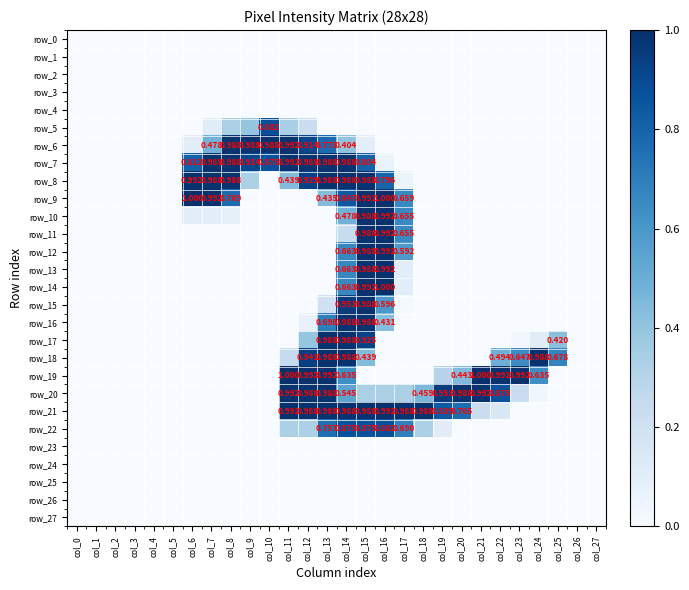

Reading left to right, what are all the values shown in this chart?

row_0: 0.0	0.0	0.0	0.0	0.0	0.0	0.0	0.0	0.0	0.0	0.0	0.0	0.0	0.0	0.0	0.0	0.0	0.0	0.0	0.0	0.0	0.0	0.0	0.0	0.0	0.0	0.0	0.0
row_1: 0.0	0.0	0.0	0.0	0.0	0.0	0.0	0.0	0.0	0.0	0.0	0.0	0.0	0.0	0.0	0.0	0.0	0.0	0.0	0.0	0.0	0.0	0.0	0.0	0.0	0.0	0.0	0.0
row_2: 0.0	0.0	0.0	0.0	0.0	0.0	0.0	0.0	0.0	0.0	0.0	0.0	0.0	0.0	0.0	0.0	0.0	0.0	0.0	0.0	0.0	0.0	0.0	0.0	0.0	0.0	0.0	0.0
row_3: 0.0	0.0	0.0	0.0	0.0	0.0	0.0	0.0	0.0	0.0	0.0	0.0	0.0	0.0	0.0	0.0	0.0	0.0	0.0	0.0	0.0	0.0	0.0	0.0	0.0	0.0	0.0	0.0
row_4: 0.0	0.0	0.0	0.0	0.0	0.0	0.0	0.0	0.0	0.0	0.0	0.0	0.0	0.0	0.0	0.0	0.0	0.0	0.0	0.0	0.0	0.0	0.0	0.0	0.0	0.0	0.0	0.0
row_5: 0.0	0.0	0.0	0.0	0.0	0.0	0.0	0.1	0.3	0.4	0.9	0.3	0.2	0.0	0.0	0.0	0.0	0.0	0.0	0.0	0.0	0.0	0.0	0.0	0.0	0.0	0.0	0.0
row_6: 0.0	0.0	0.0	0.0	0.0	0.0	0.1	0.5	1.0	1.0	1.0	1.0	0.9	0.8	0.4	0.1	0.0	0.0	0.0	0.0	0.0	0.0	0.0	0.0	0.0	0.0	0.0	0.0
row_7: 0.0	0.0	0.0	0.0	0.0	0.0	0.8	1.0	1.0	0.9	0.9	1.0	1.0	1.0	1.0	0.8	0.1	0.0	0.0	0.0	0.0	0.0	0.0	0.0	0.0	0.0	0.0	0.0
row_8: 0.0	0.0	0.0	0.0	0.0	0.0	1.0	1.0	1.0	0.3	0.0	0.4	0.9	1.0	1.0	1.0	0.8	0.1	0.0	0.0	0.0	0.0	0.0	0.0	0.0	0.0	0.0	0.0
row_9: 0.0	0.0	0.0	0.0	0.0	0.0	1.0	1.0	0.8	0.0	0.0	0.0	0.0	0.4	0.8	1.0	1.0	0.7	0.0	0.0	0.0	0.0	0.0	0.0	0.0	0.0	0.0	0.0
row_10: 0.0	0.0	0.0	0.0	0.0	0.0	0.1	0.1	0.1	0.0	0.0	0.0	0.0	0.0	0.5	1.0	1.0	0.7	0.0	0.0	0.0	0.0	0.0	0.0	0.0	0.0	0.0	0.0
row_11: 0.0	0.0	0.0	0.0	0.0	0.0	0.0	0.0	0.0	0.0	0.0	0.0	0.0	0.0	0.2	1.0	1.0	0.7	0.0	0.0	0.0	0.0	0.0	0.0	0.0	0.0	0.0	0.0
row_12: 0.0	0.0	0.0	0.0	0.0	0.0	0.0	0.0	0.0	0.0	0.0	0.0	0.0	0.0	0.7	1.0	1.0	0.6	0.0	0.0	0.0	0.0	0.0	0.0	0.0	0.0	0.0	0.0
row_13: 0.0	0.0	0.0	0.0	0.0	0.0	0.0	0.0	0.0	0.0	0.0	0.0	0.0	0.0	0.7	1.0	1.0	0.1	0.0	0.0	0.0	0.0	0.0	0.0	0.0	0.0	0.0	0.0
row_14: 0.0	0.0	0.0	0.0	0.0	0.0	0.0	0.0	0.0	0.0	0.0	0.0	0.0	0.0	0.7	1.0	1.0	0.1	0.0	0.0	0.0	0.0	0.0	0.0	0.0	0.0	0.0	0.0
row_15: 0.0	0.0	0.0	0.0	0.0	0.0	0.0	0.0	0.0	0.0	0.0	0.0	0.0	0.2	1.0	1.0	0.6	0.0	0.0	0.0	0.0	0.0	0.0	0.0	0.0	0.0	0.0	0.0
row_16: 0.0	0.0	0.0	0.0	0.0	0.0	0.0	0.0	0.0	0.0	0.0	0.0	0.1	0.7	1.0	1.0	0.4	0.0	0.0	0.0	0.0	0.0	0.0	0.0	0.0	0.0	0.0	0.0
row_17: 0.0	0.0	0.0	0.0	0.0	0.0	0.0	0.0	0.0	0.0	0.0	0.0	0.4	1.0	1.0	0.9	0.0	0.0	0.0	0.0	0.0	0.0	0.0	0.0	0.1	0.4	0.0	0.0
row_18: 0.0	0.0	0.0	0.0	0.0	0.0	0.0	0.0	0.0	0.0	0.0	0.2	0.9	1.0	1.0	0.4	0.0	0.0	0.0	0.0	0.0	0.0	0.5	0.6	1.0	0.7	0.0	0.0
row_19: 0.0	0.0	0.0	0.0	0.0	0.0	0.0	0.0	0.0	0.0	0.0	1.0	1.0	1.0	0.6	0.0	0.0	0.0	0.0	0.3	0.4	1.0	1.0	1.0	0.6	0.0	0.0	0.0
row_20: 0.0	0.0	0.0	0.0	0.0	0.0	0.0	0.0	0.0	0.0	0.0	1.0	1.0	1.0	0.5	0.3	0.3	0.3	0.5	1.0	1.0	1.0	0.9	0.2	0.0	0.0	0.0	0.0
row_21: 0.0	0.0	0.0	0.0	0.0	0.0	0.0	0.0	0.0	0.0	0.0	1.0	1.0	1.0	1.0	1.0	1.0	1.0	1.0	0.8	0.8	0.2	0.1	0.0	0.0	0.0	0.0	0.0
row_22: 0.0	0.0	0.0	0.0	0.0	0.0	0.0	0.0	0.0	0.0	0.0	0.3	0.3	0.8	0.9	0.9	0.9	0.7	0.3	0.1	0.0	0.0	0.0	0.0	0.0	0.0	0.0	0.0
row_23: 0.0	0.0	0.0	0.0	0.0	0.0	0.0	0.0	0.0	0.0	0.0	0.0	0.0	0.0	0.0	0.0	0.0	0.0	0.0	0.0	0.0	0.0	0.0	0.0	0.0	0.0	0.0	0.0
row_24: 0.0	0.0	0.0	0.0	0.0	0.0	0.0	0.0	0.0	0.0	0.0	0.0	0.0	0.0	0.0	0.0	0.0	0.0	0.0	0.0	0.0	0.0	0.0	0.0	0.0	0.0	0.0	0.0
row_25: 0.0	0.0	0.0	0.0	0.0	0.0	0.0	0.0	0.0	0.0	0.0	0.0	0.0	0.0	0.0	0.0	0.0	0.0	0.0	0.0	0.0	0.0	0.0	0.0	0.0	0.0	0.0	0.0
row_26: 0.0	0.0	0.0	0.0	0.0	0.0	0.0	0.0	0.0	0.0	0.0	0.0	0.0	0.0	0.0	0.0	0.0	0.0	0.0	0.0	0.0	0.0	0.0	0.0	0.0	0.0	0.0	0.0
row_27: 0.0	0.0	0.0	0.0	0.0	0.0	0.0	0.0	0.0	0.0	0.0	0.0	0.0	0.0	0.0	0.0	0.0	0.0	0.0	0.0	0.0	0.0	0.0	0.0	0.0	0.0	0.0	0.0